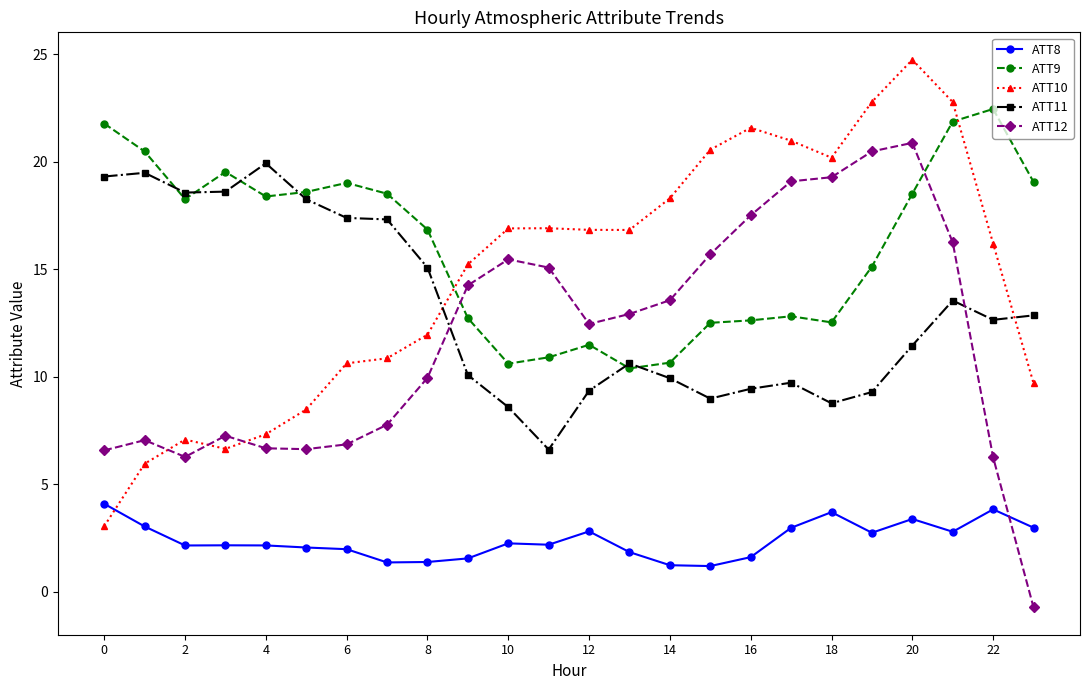

What is the value of the ATT9 point at the 22nd from the left?

21.9